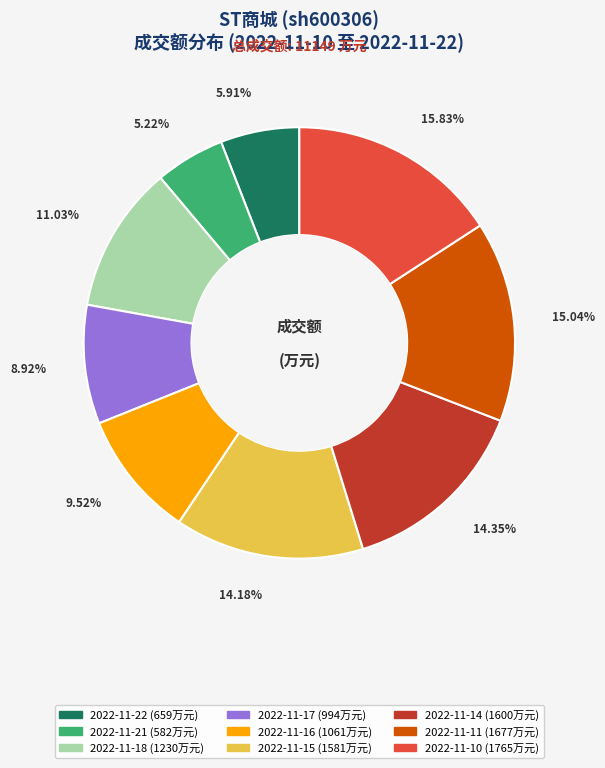

Is there any slice that represents more than half of the pie?

No